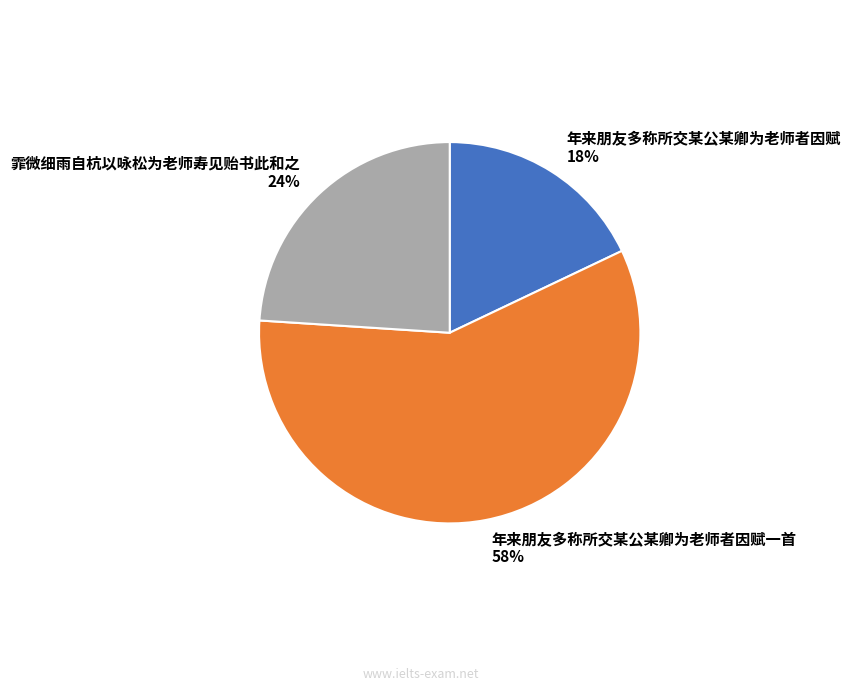

Approximately how many times larger is the value at 年来朋友多称所交某公某卿为老师者因赋一首 compared to 年来朋友多称所交某公某卿为老师者因赋?

3.2